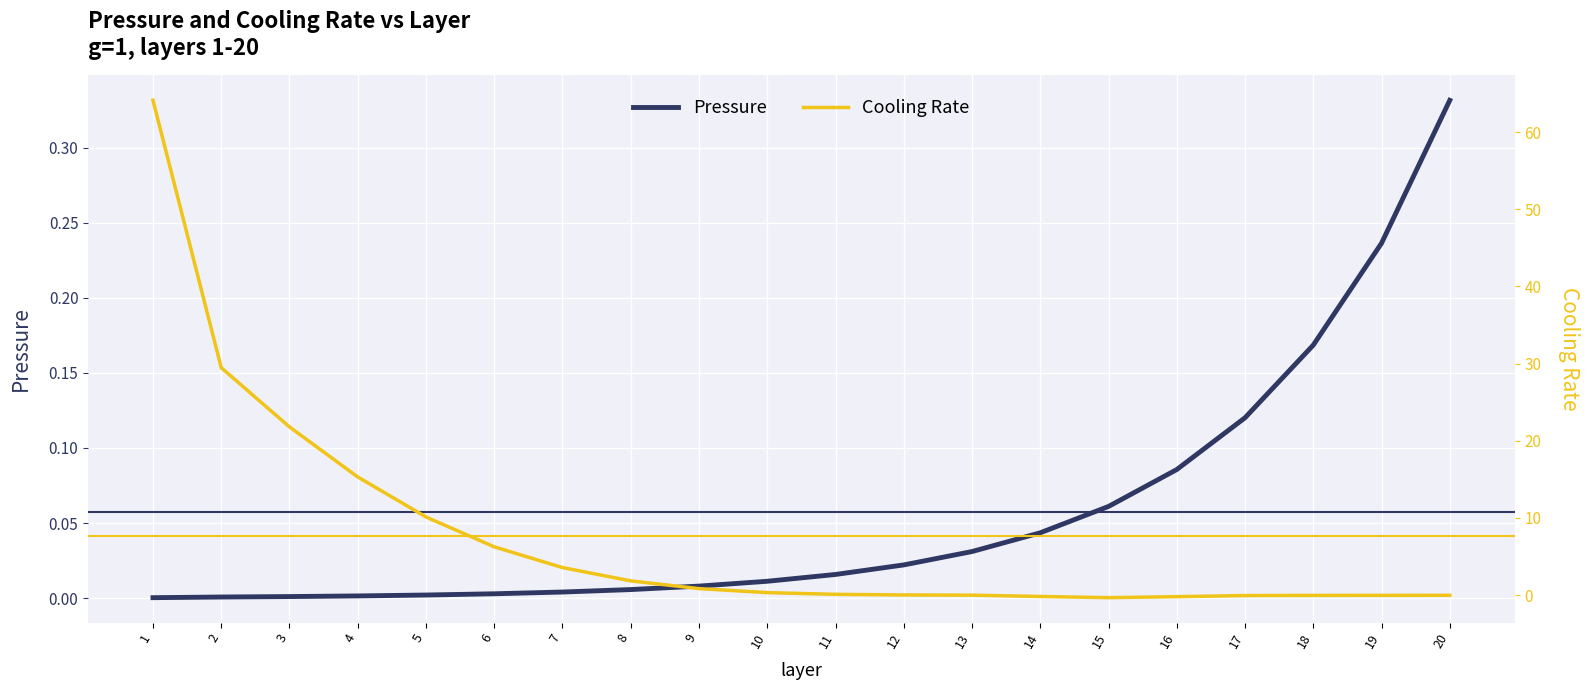

Where is the first local minimum for Cooling Rate?

15